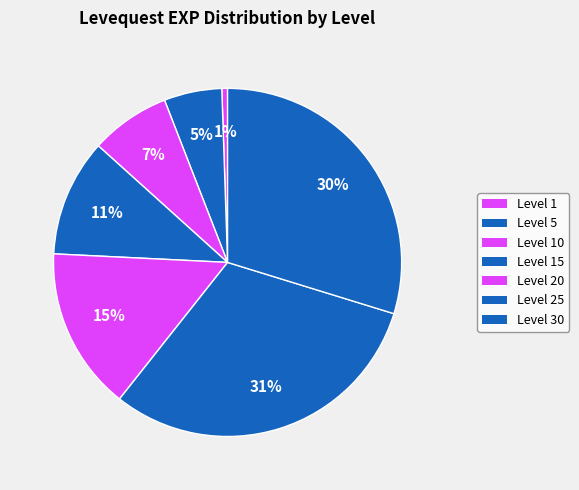

How many slices are in this pie chart?

7